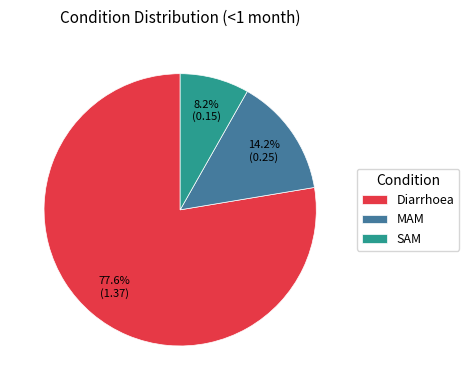

Is it true that MAM is 14% of the pie?

True